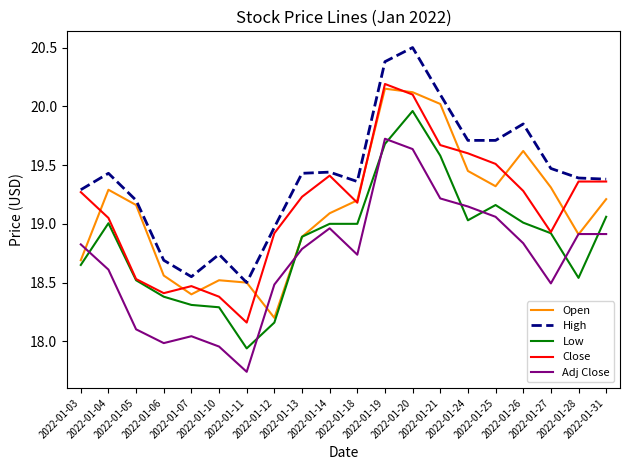

The High series shows 6.7 at 2022-01-10. True or false?

False